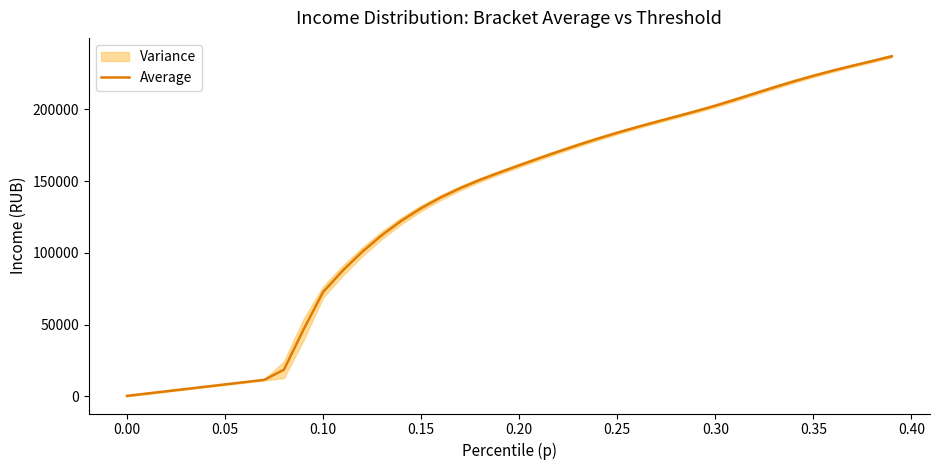

What is the maximum value shown in the chart?

237079.1